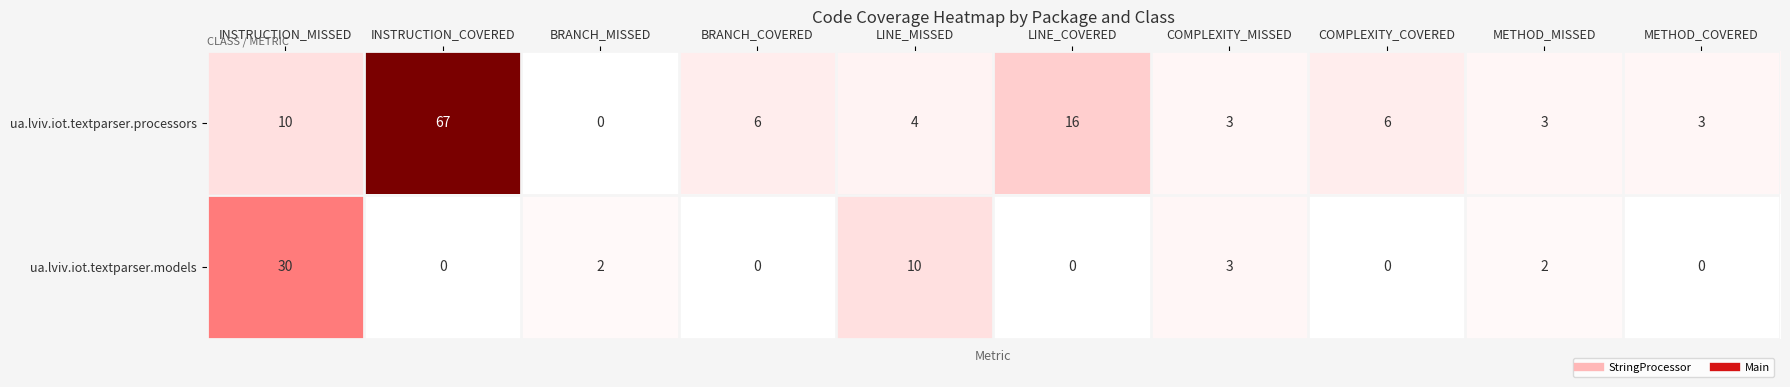

Reading left to right, extract all data points from this chart.

ua.lviv.iot.textparser.processors: 10	67	0	6	4	16	3	6	3	3
ua.lviv.iot.textparser.models: 30	0	2	0	10	0	3	0	2	0